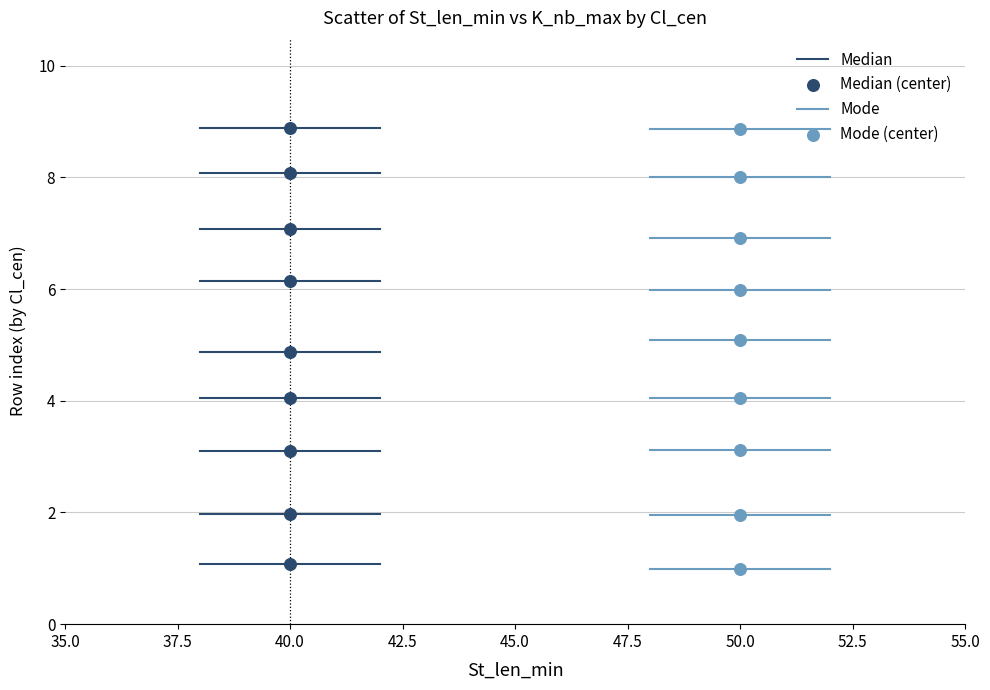

Which series has the largest Y range (max minus min)?

Mode (center)